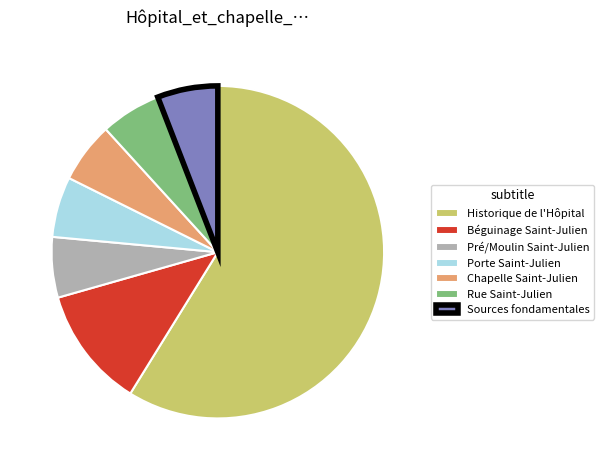

How many slices are in this pie chart?

7